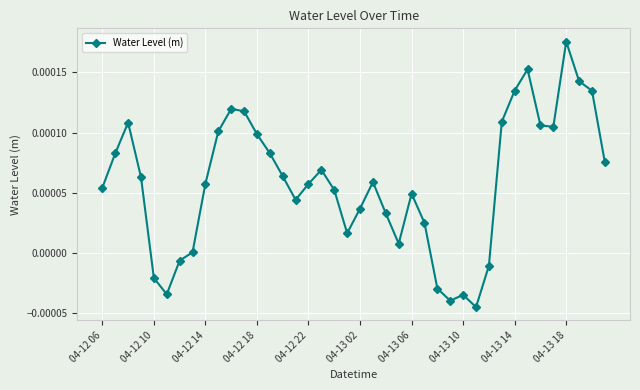

True or false: there are more than 2 points higher than both neighbors.

True